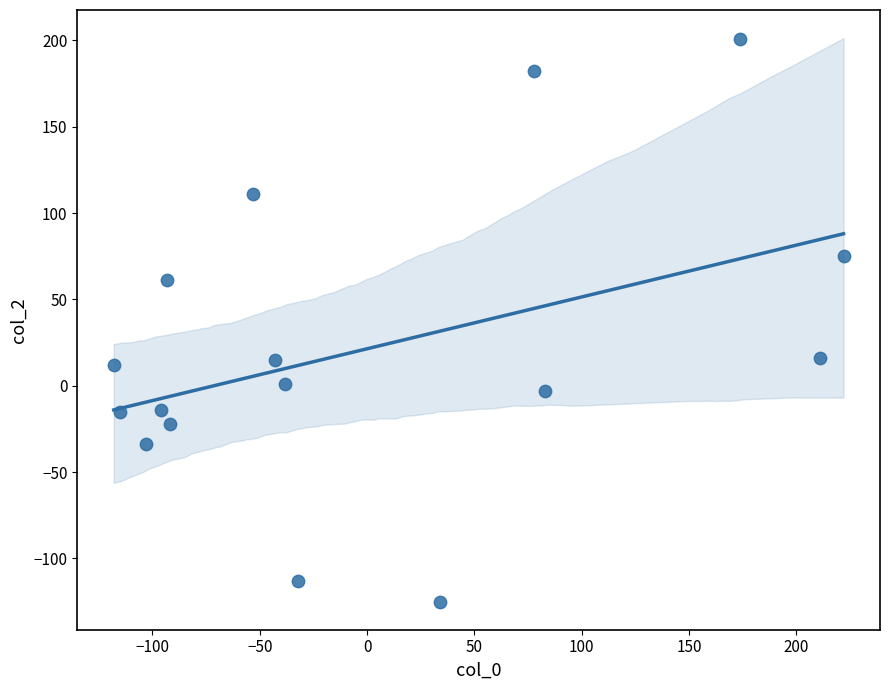

What is the range of X values (max minus min)?

340